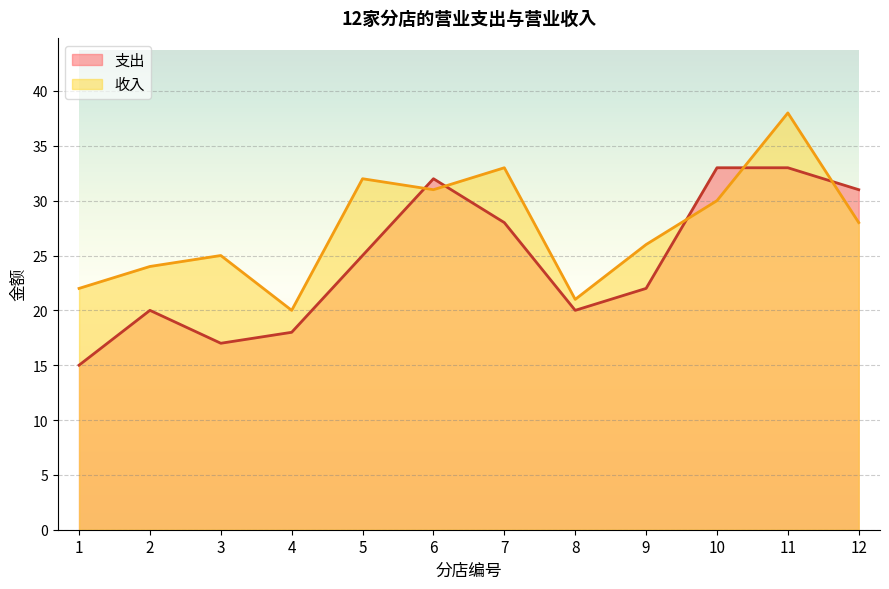

At how many categories does at least one series exceed 18?

12